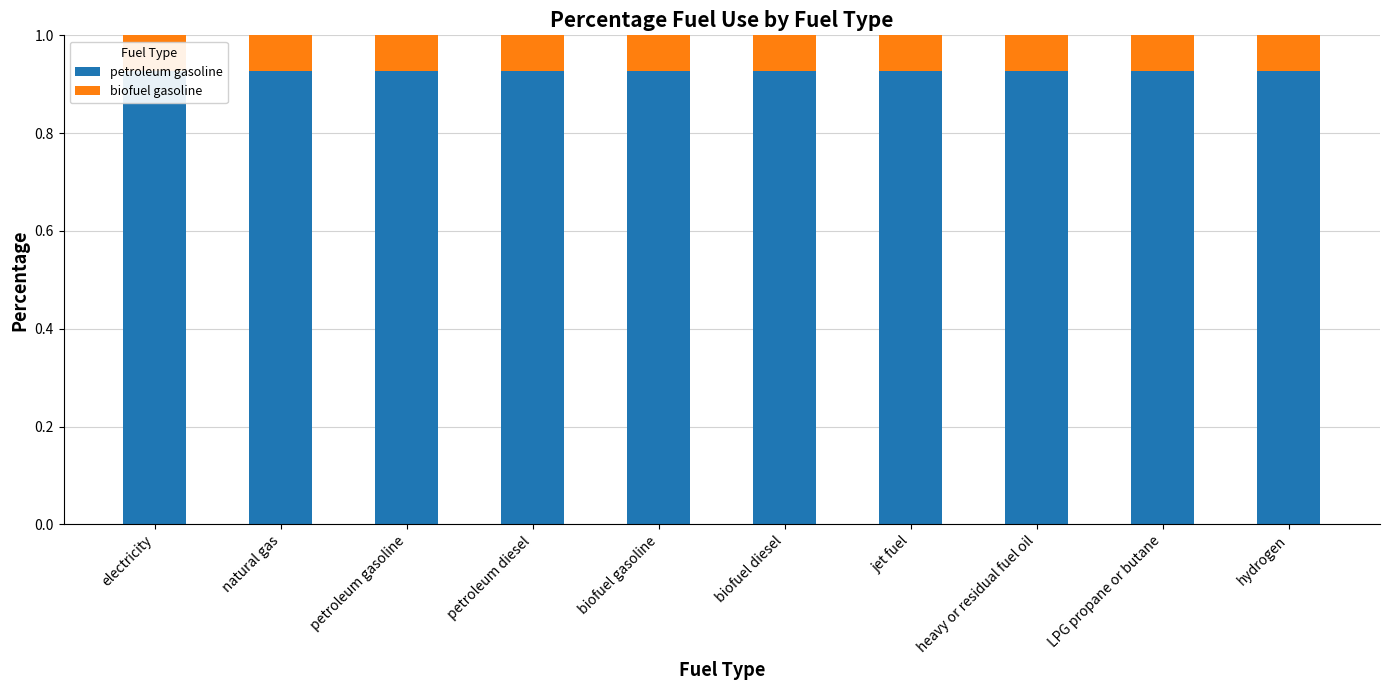

Which label corresponds to the largest value in the chart?

electricity